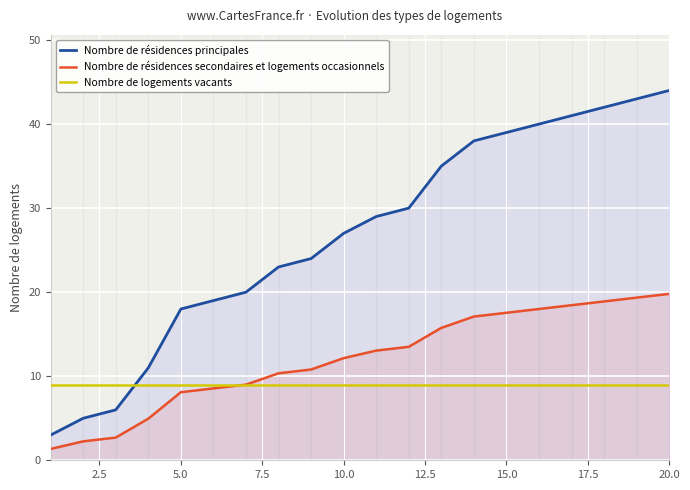

Reading left to right, list all the values displayed in this chart.

Nombre de résidences principales: 3.0	5.0	6.0	11.0	18.0	19.0	20.0	23.0	24.0	27.0	29.0	30.0	35.0	38.0	39.0	40.0	41.0	42.0	43.0	44.0
Nombre de résidences secondaires et logements occasionnels: 1.4	2.2	2.7	5.0	8.1	8.6	9.0	10.3	10.8	12.2	13.1	13.5	15.8	17.1	17.6	18.0	18.4	18.9	19.4	19.8
Nombre de logements vacants: 9.0	9.0	9.0	9.0	9.0	9.0	9.0	9.0	9.0	9.0	9.0	9.0	9.0	9.0	9.0	9.0	9.0	9.0	9.0	9.0